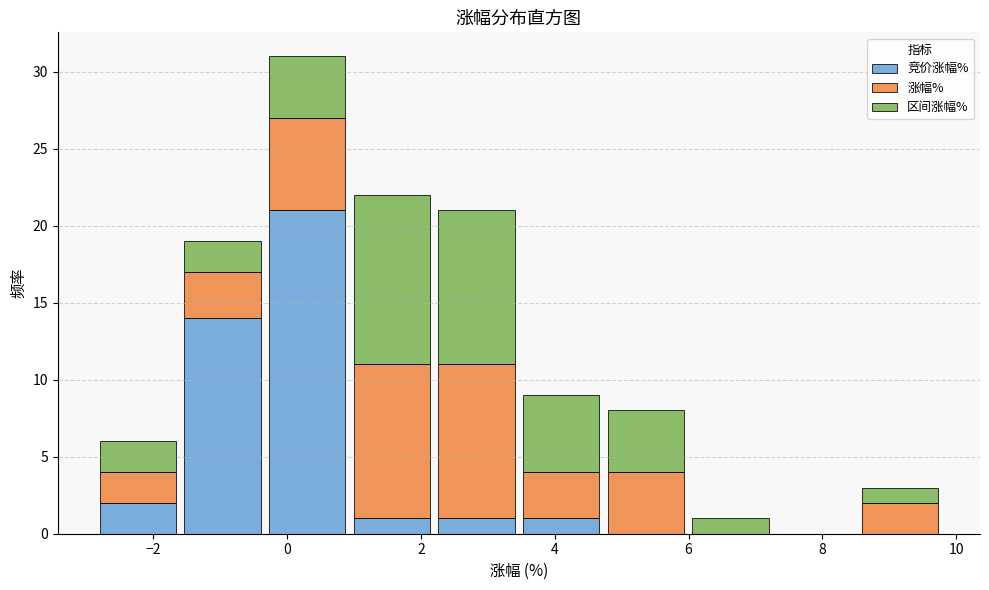

Which range on the x-axis has the tallest stacked bar (by total height)?

-0.4 to 1.0